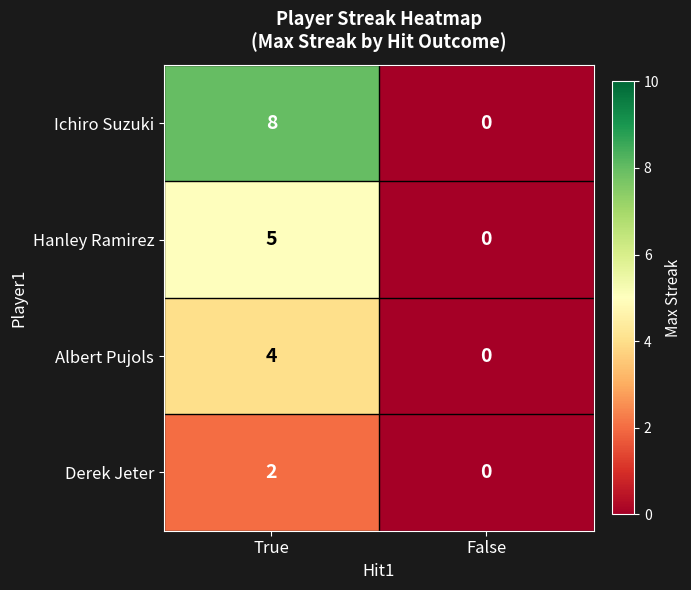

List the series in order of their overall mean, highest first.

Ichiro Suzuki, Hanley Ramirez, Albert Pujols, Derek Jeter